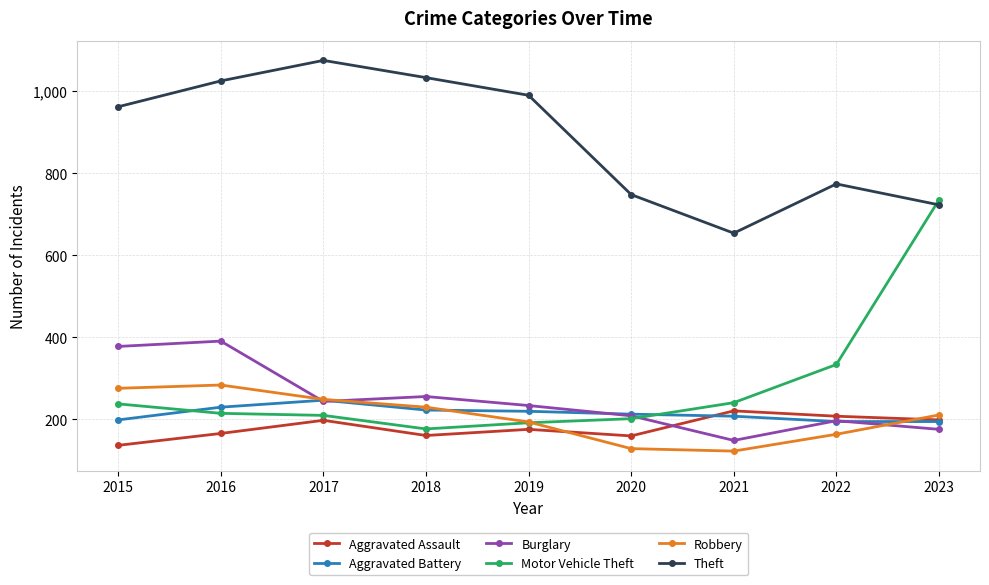

At how many categories does at least one series exceed 454?

9